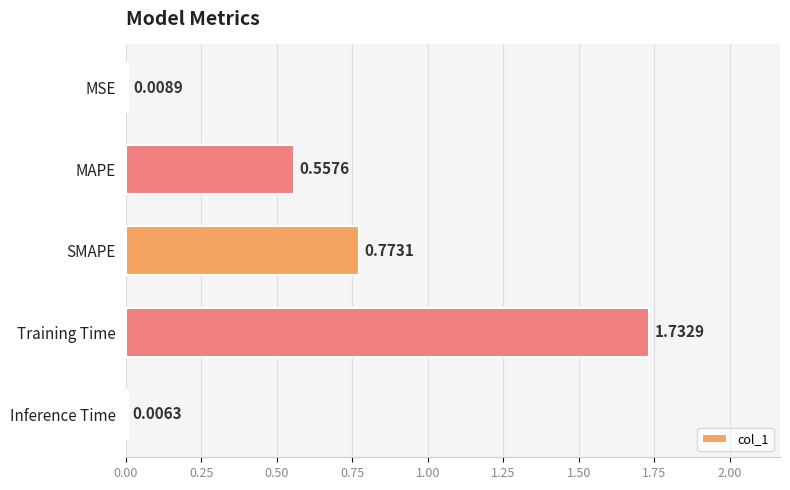

Which category has the highest value across all series?

Training Time